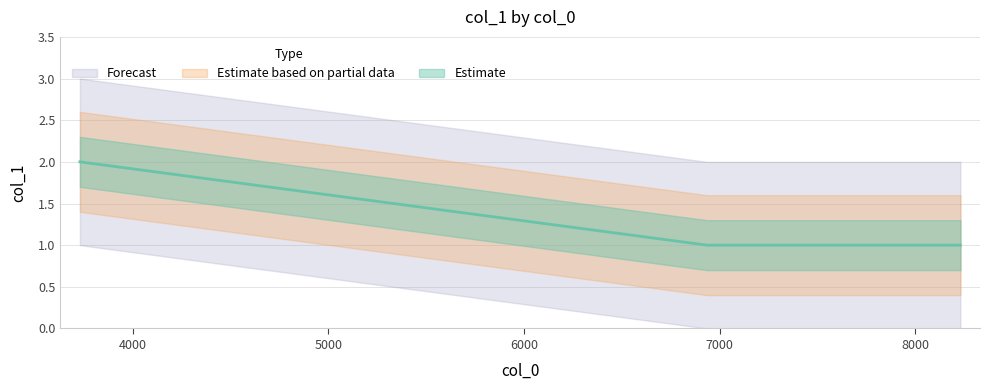

What is the approximate value at 8230?

1